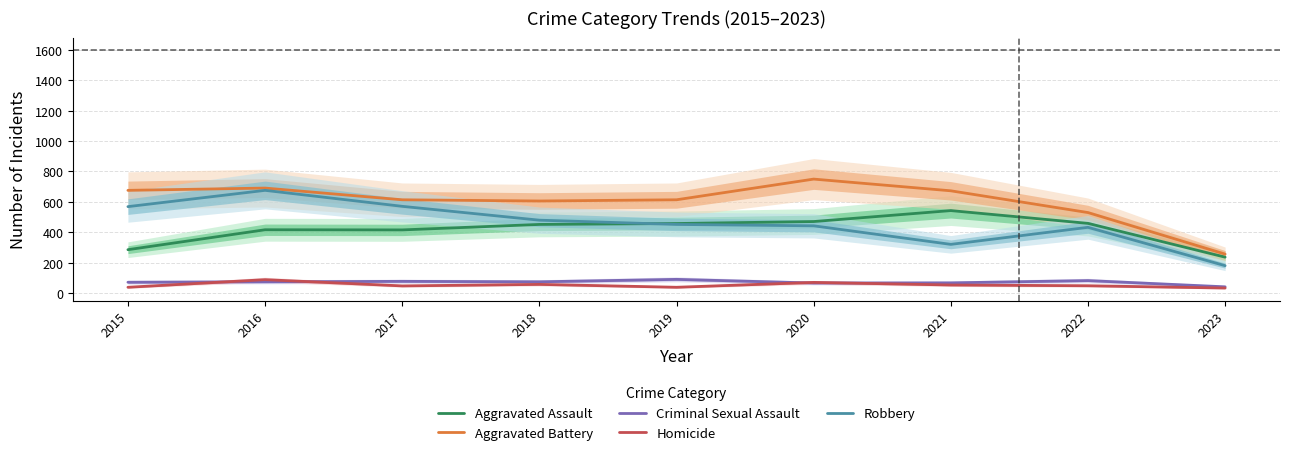

How many values in the Criminal Sexual Assault series exceed 75?

3